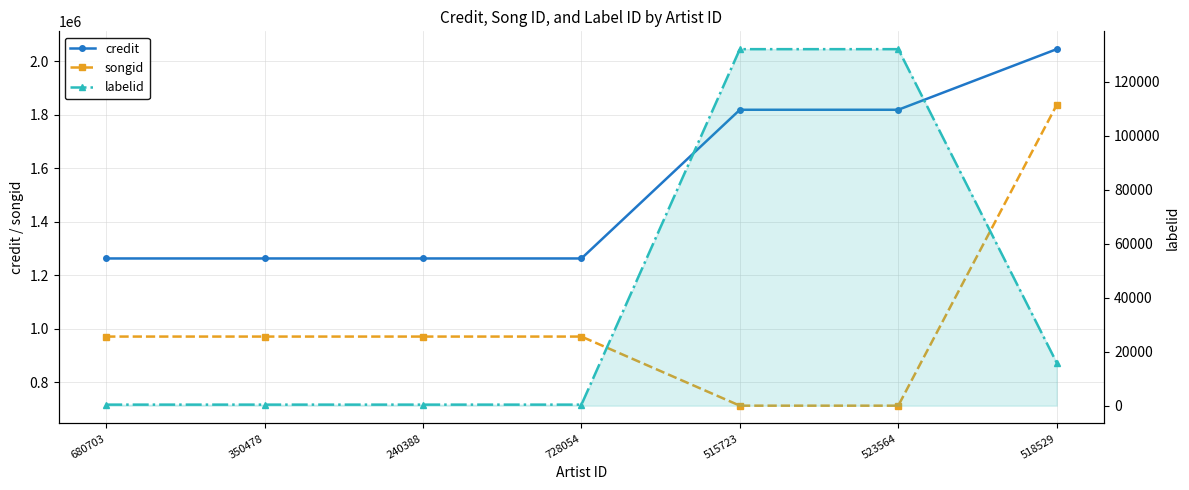

What is the difference between the maximum and minimum values in the credit series?

782648